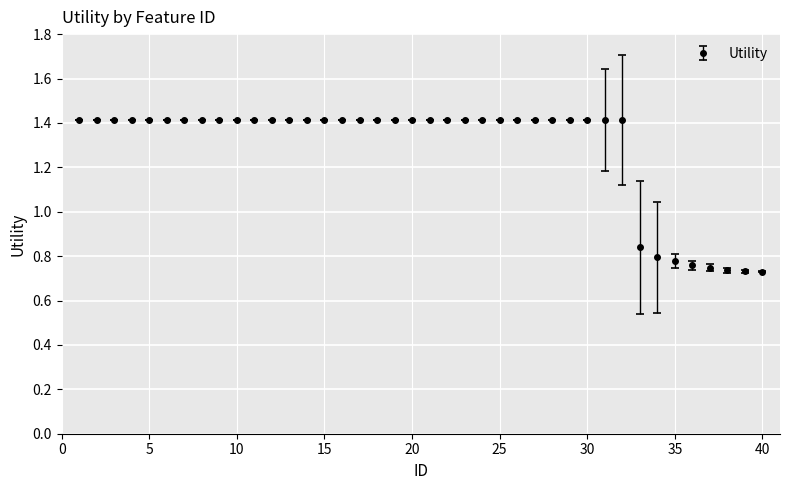

What is the greatest value displayed?

1.4